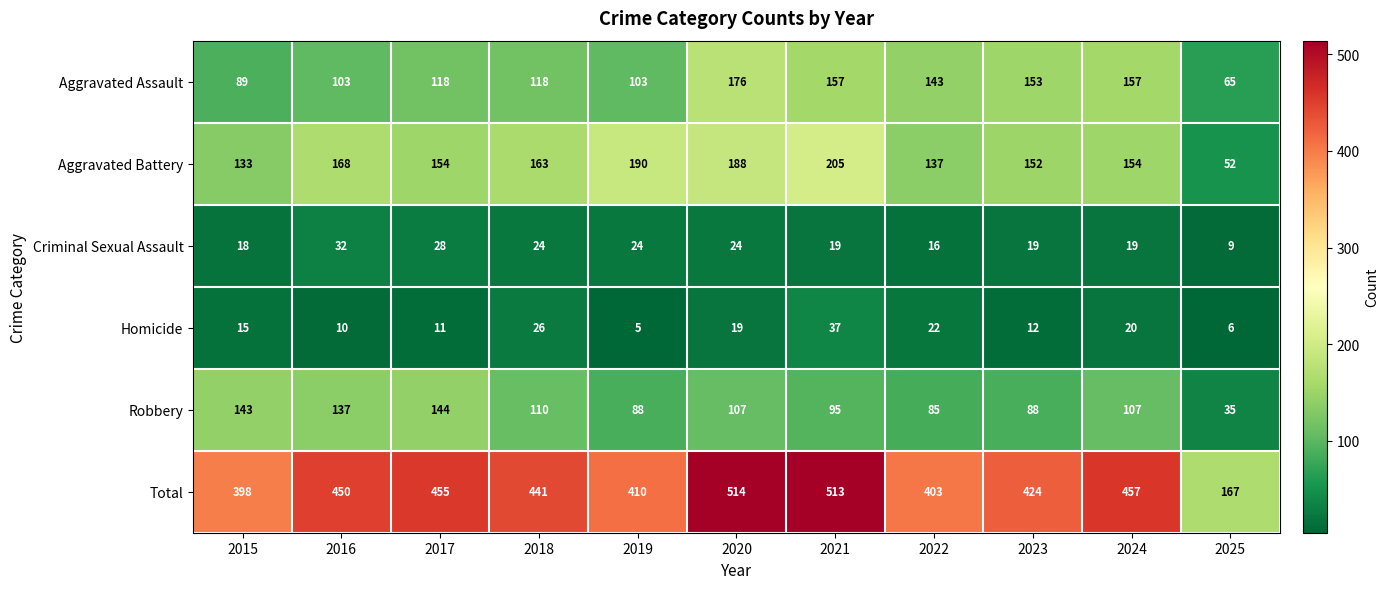

Rank the series by their maximum value, from highest to lowest.

Total, Aggravated Battery, Aggravated Assault, Robbery, Homicide, Criminal Sexual Assault